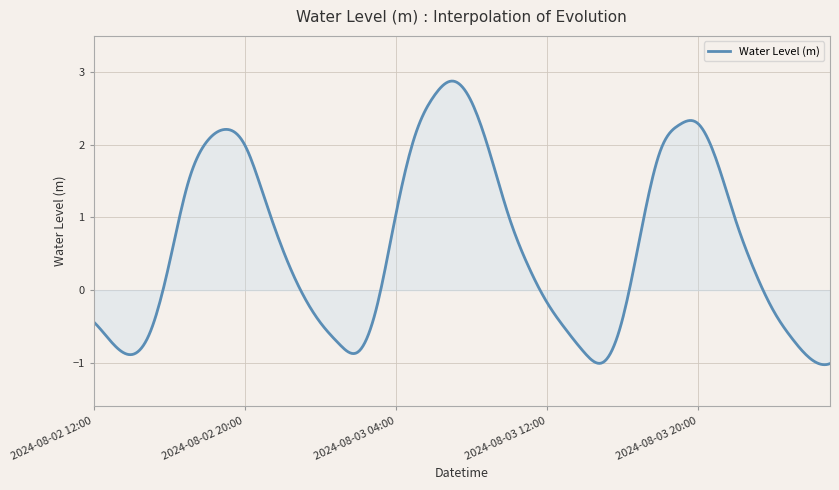

What is the greatest value displayed?

2.9